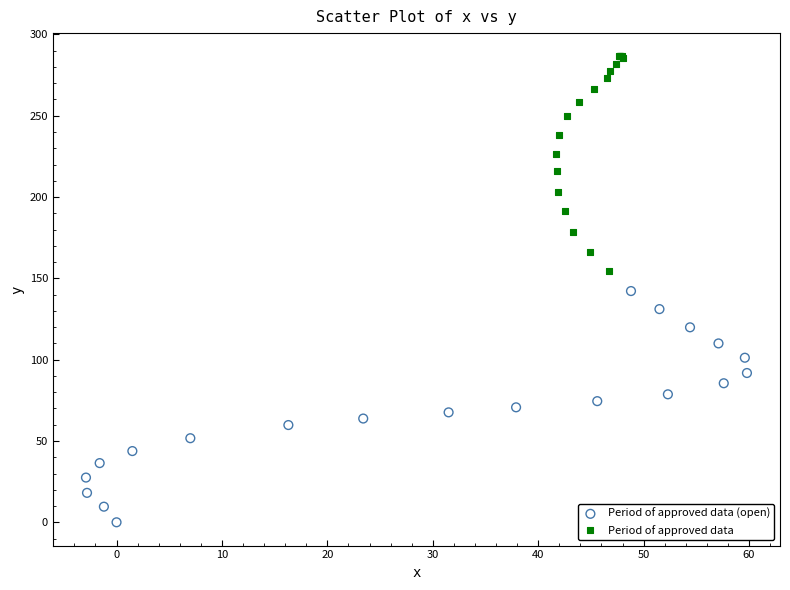

What are all the series names shown in the legend?

Period of approved data (open), Period of approved data